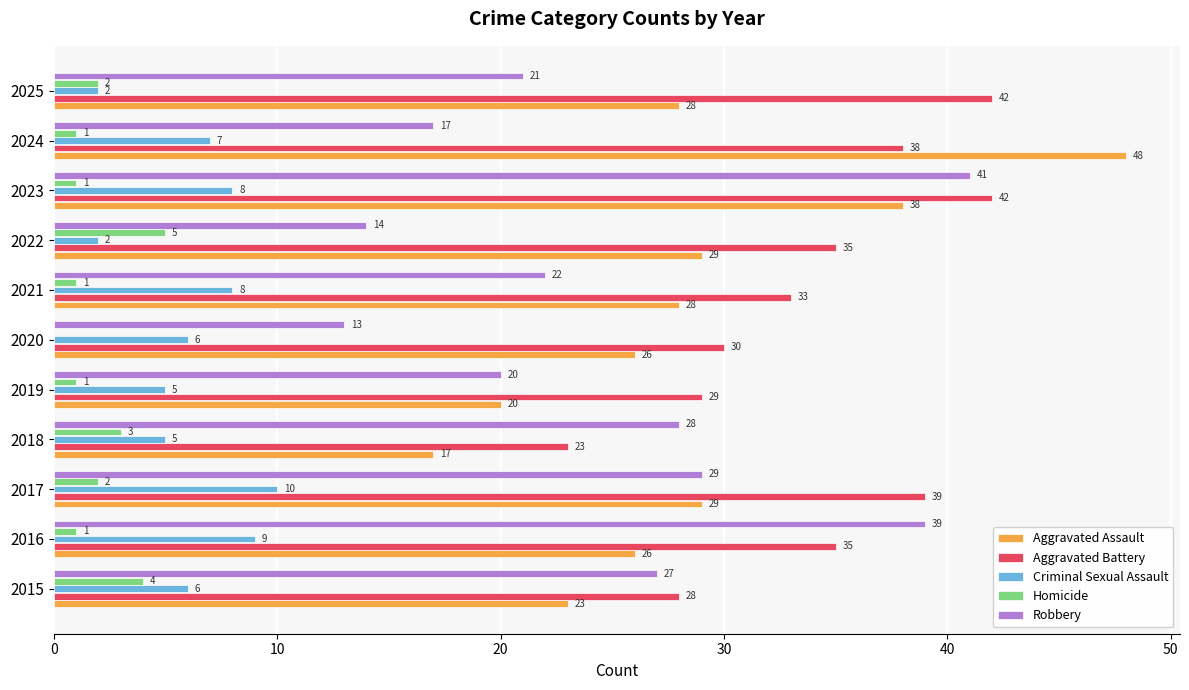

Which series has the largest total across all categories?

Aggravated Battery